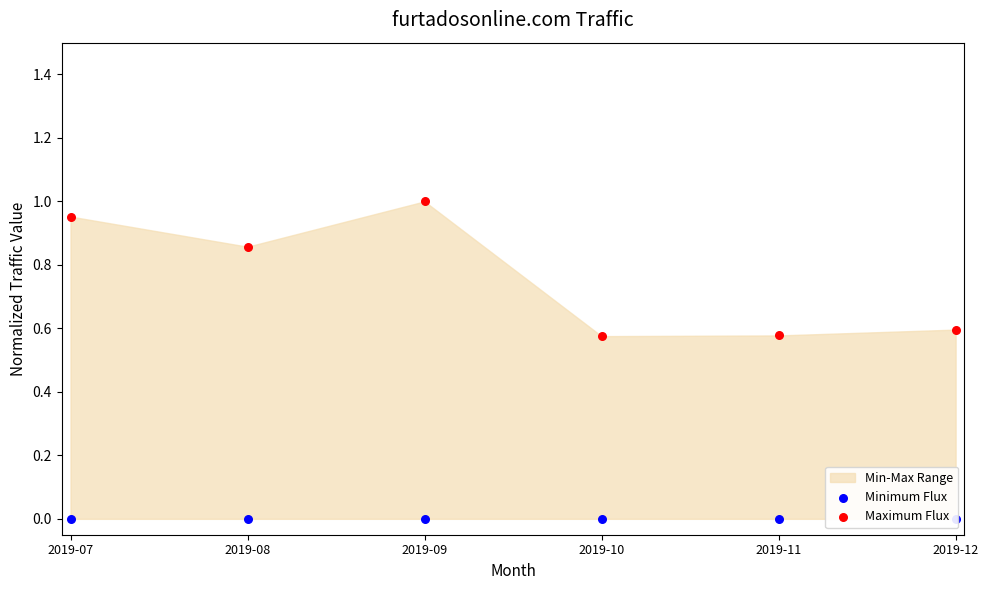

Which series reaches the minimum Y coordinate?

Minimum Flux